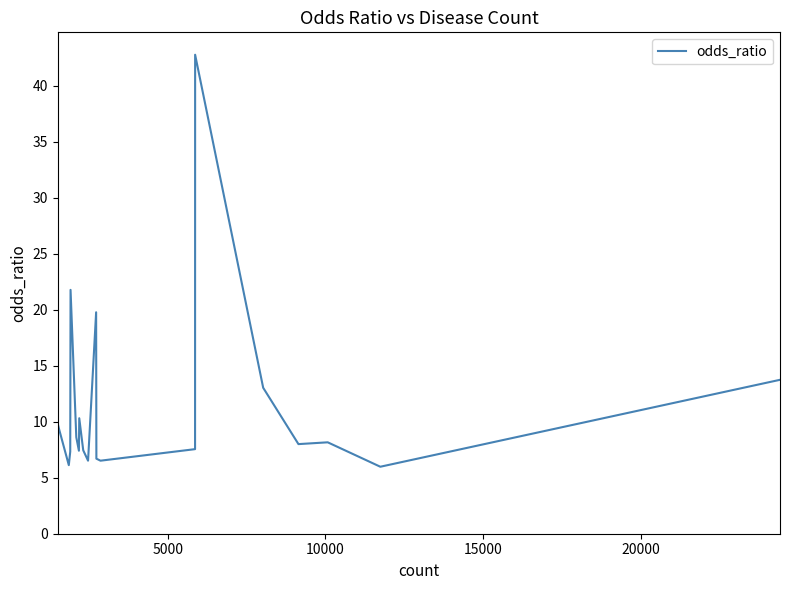

What is the difference between the maximum and minimum values?

36.8